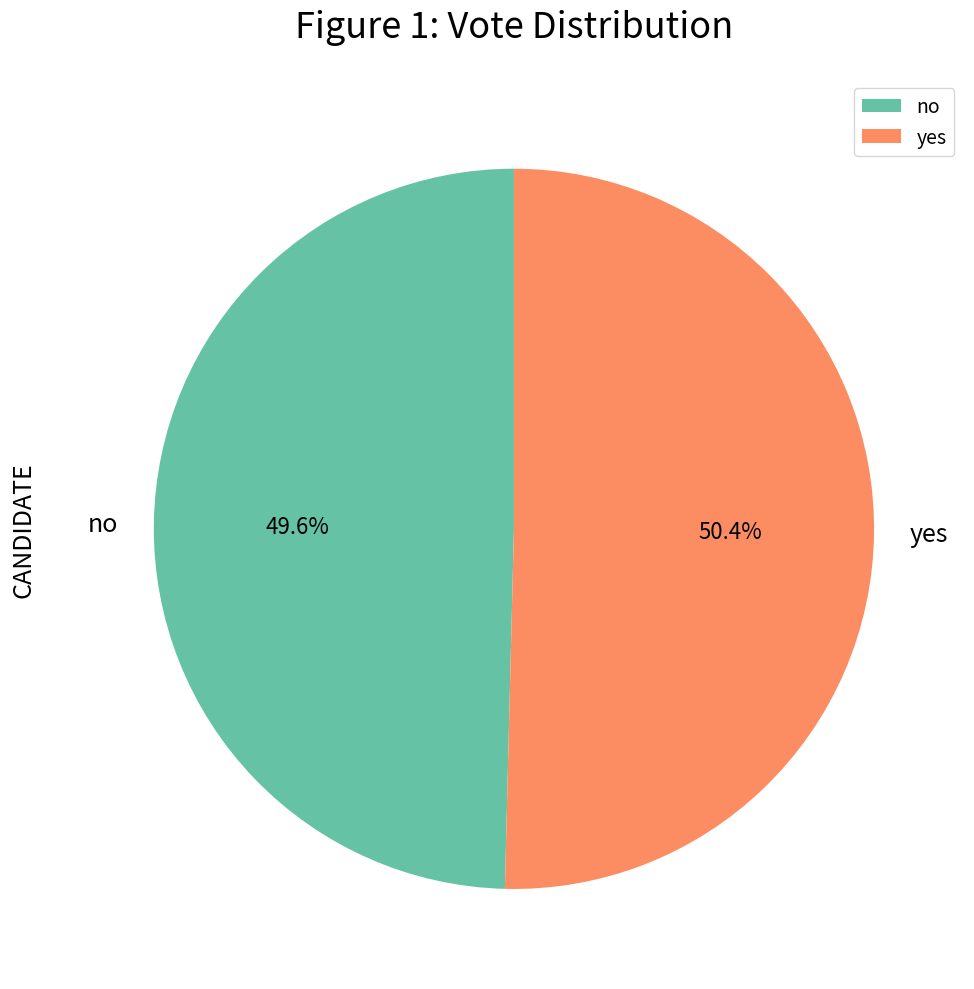

Combined, do yes and no account for over 50%?

Yes